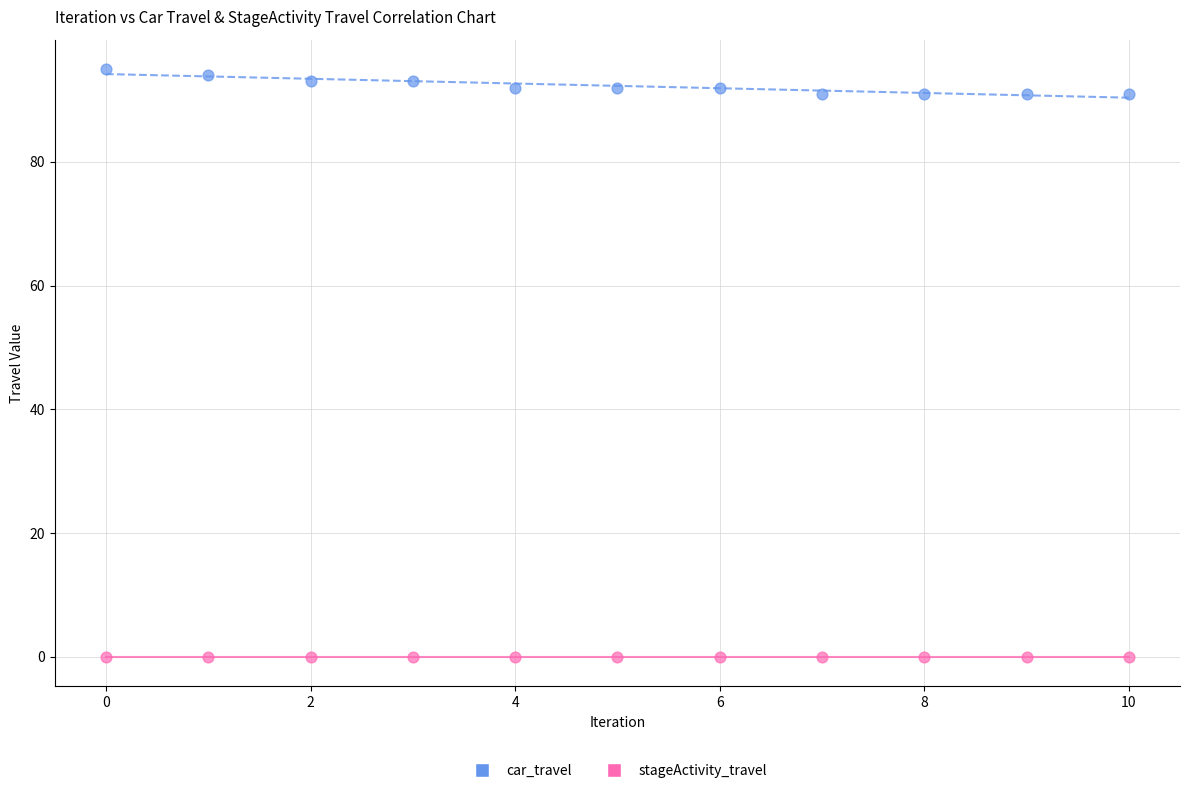

Which series reaches the maximum Y coordinate?

car_travel